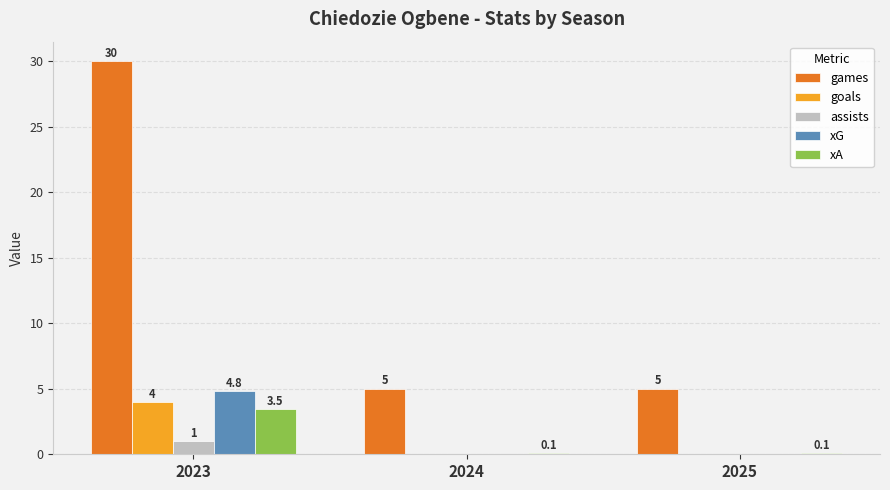

Reading right to left, list all the values displayed in this chart.

games: 2025=5.0	2024=5.0	2023=30.0
goals: 2025=0.0	2024=0.0	2023=4.0
assists: 2025=0.0	2024=0.0	2023=1.0
xG: 2025=0.0	2024=0.0	2023=4.8
xA: 2025=0.1	2024=0.1	2023=3.5